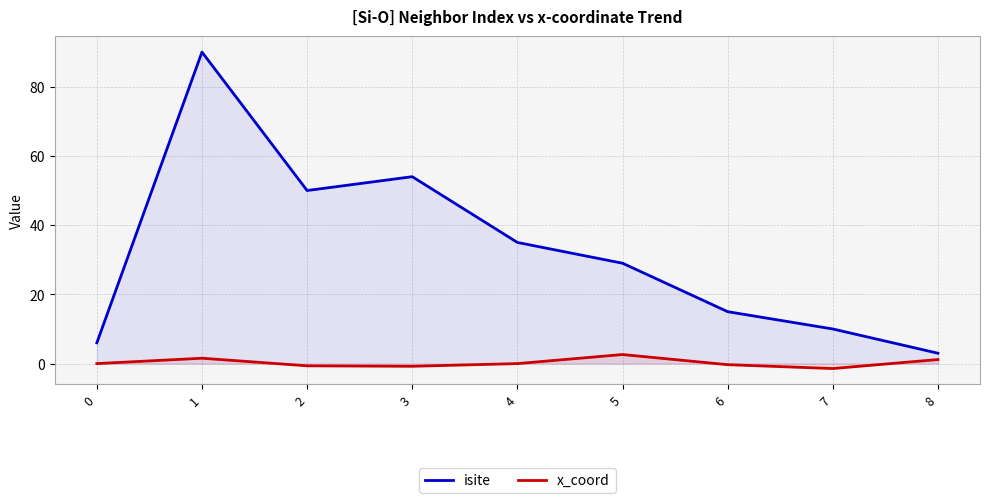

Which series has the largest range (max minus min)?

isite